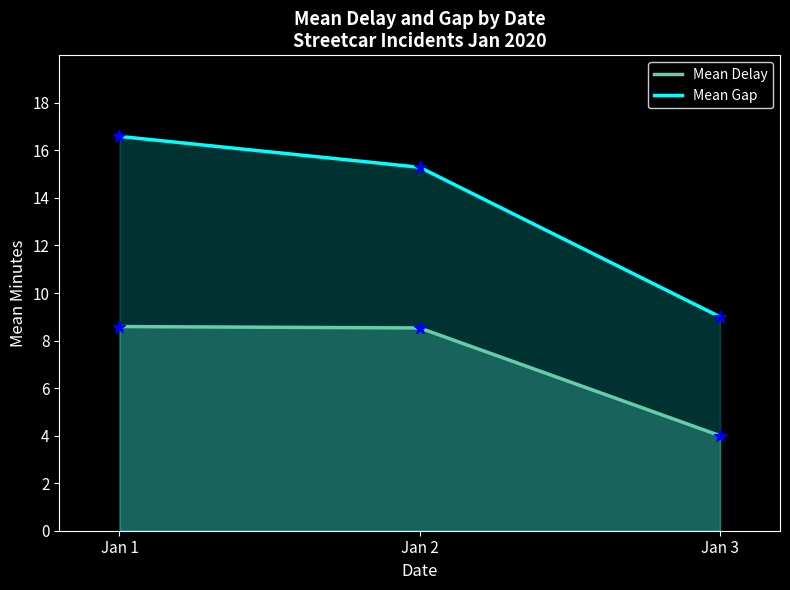

What are all the series names shown in the legend?

Mean Delay, Mean Gap